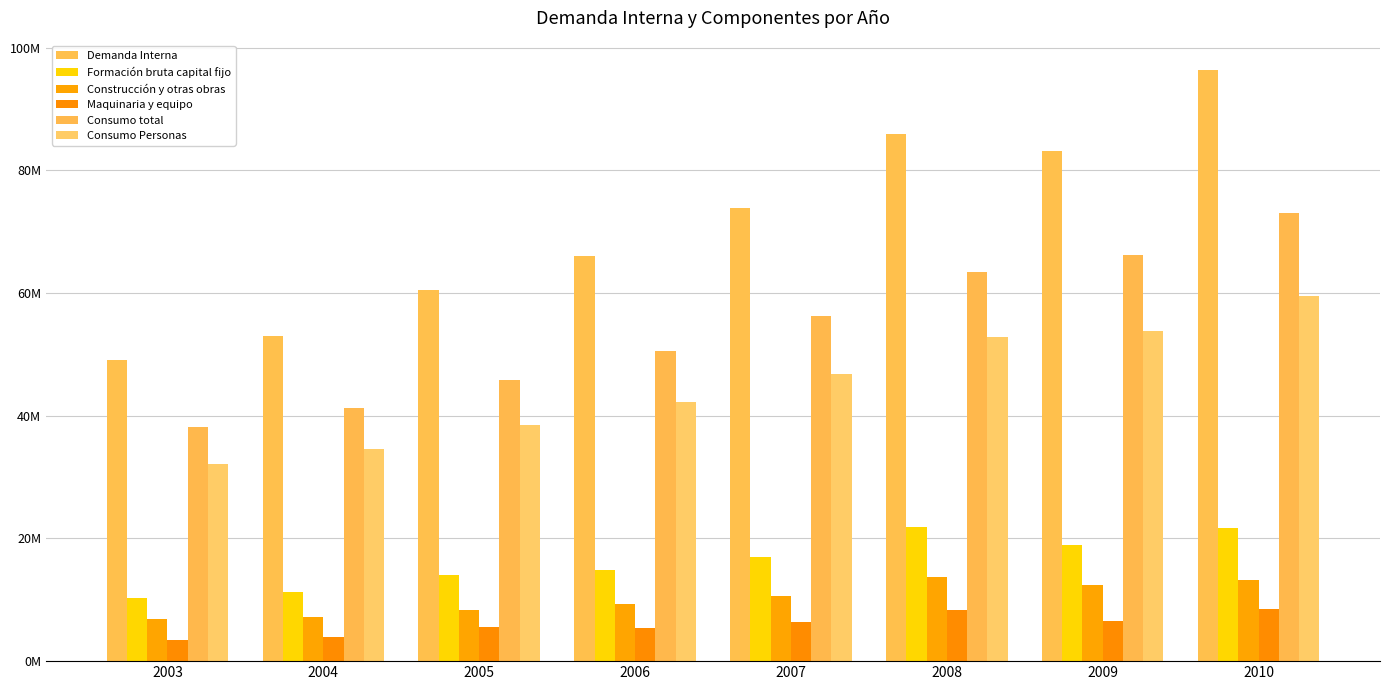

Are the bars horizontal?

No